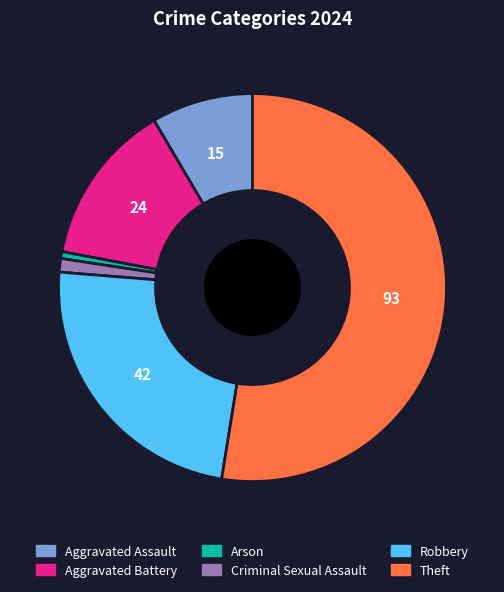

Combined, do Criminal Sexual Assault and Theft account for over 50%?

Yes